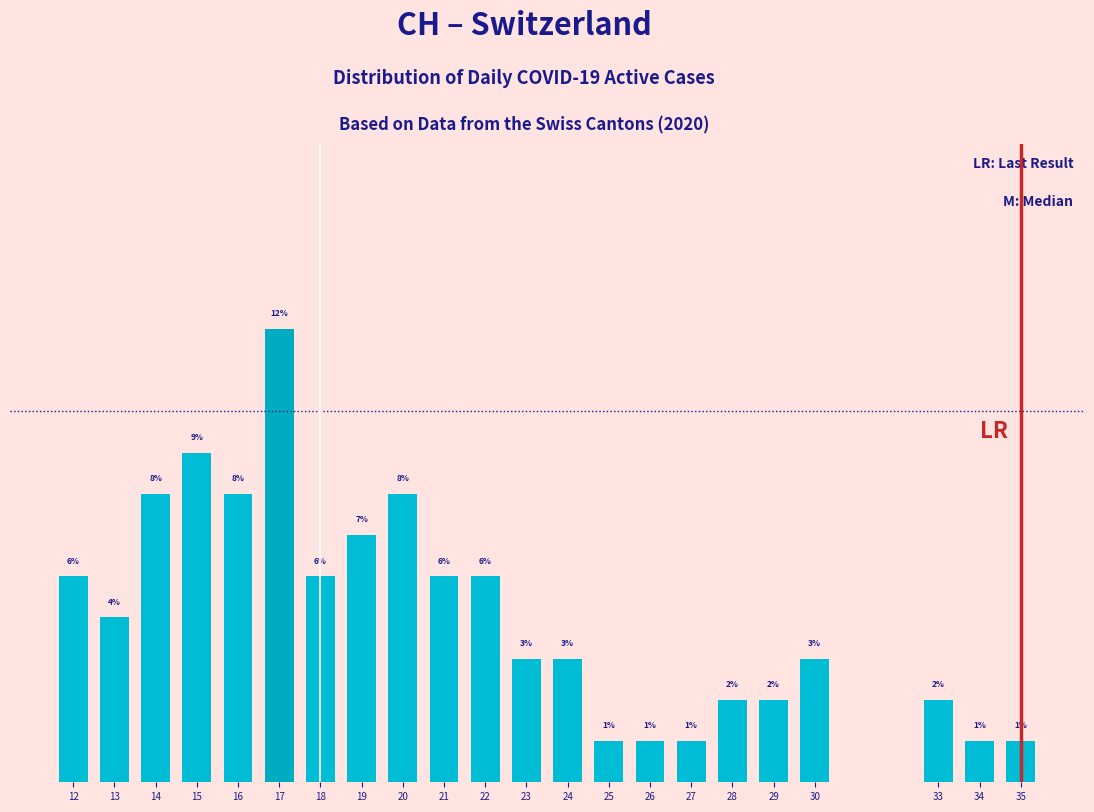

Does the chart contain any negative values?

No